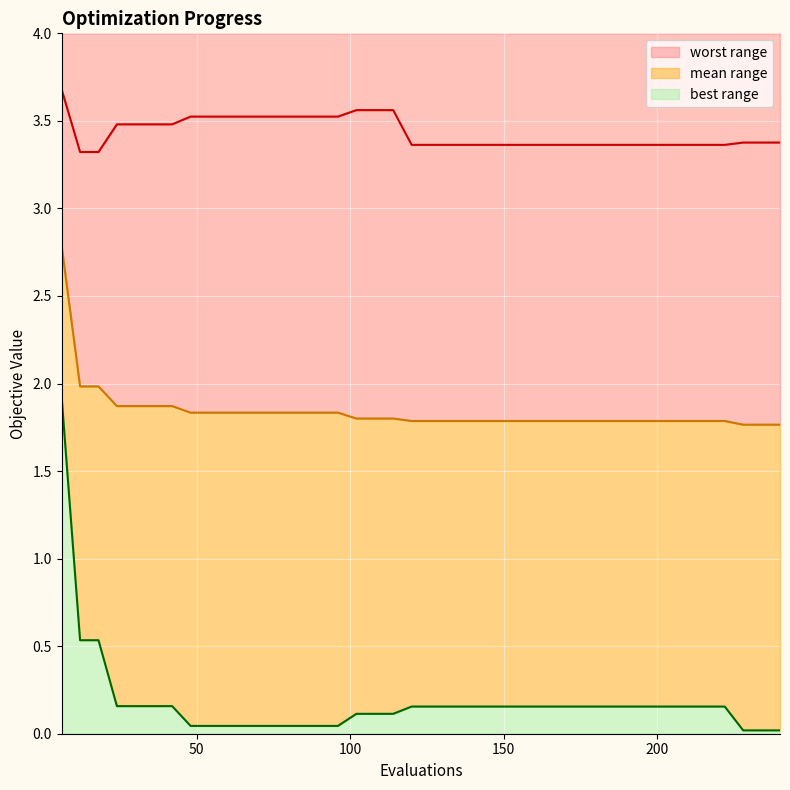

Count the number of data series in this chart.

3